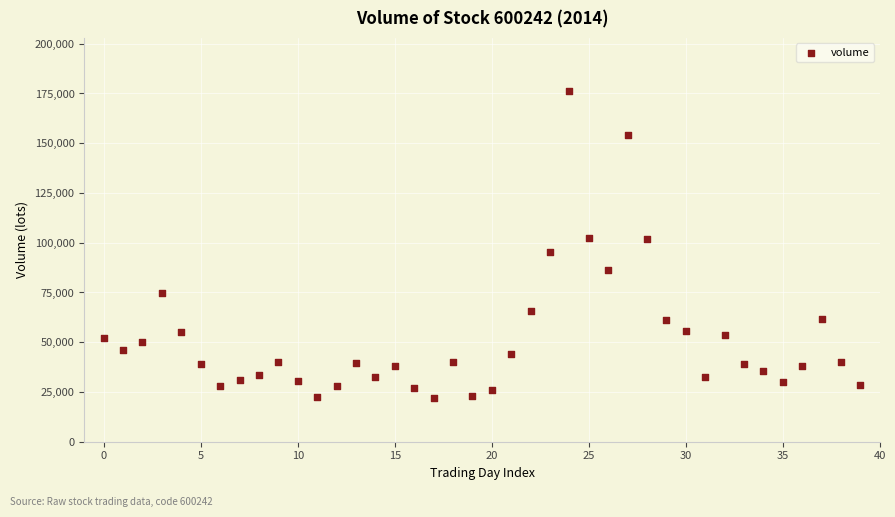

What is the range of Y values (max minus min)?

154505